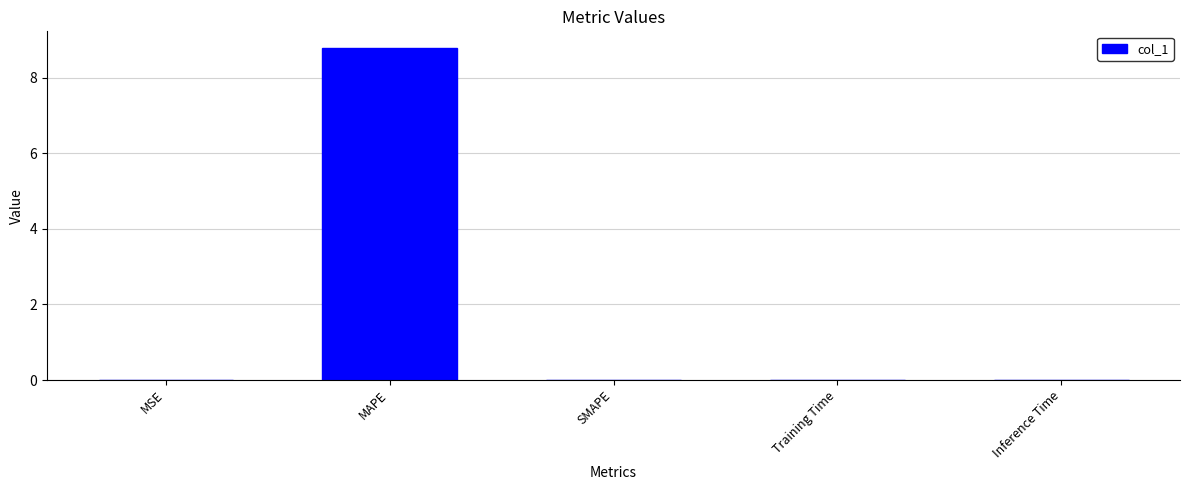

The chart shows a value of 4.4 at MAPE. True or false?

False